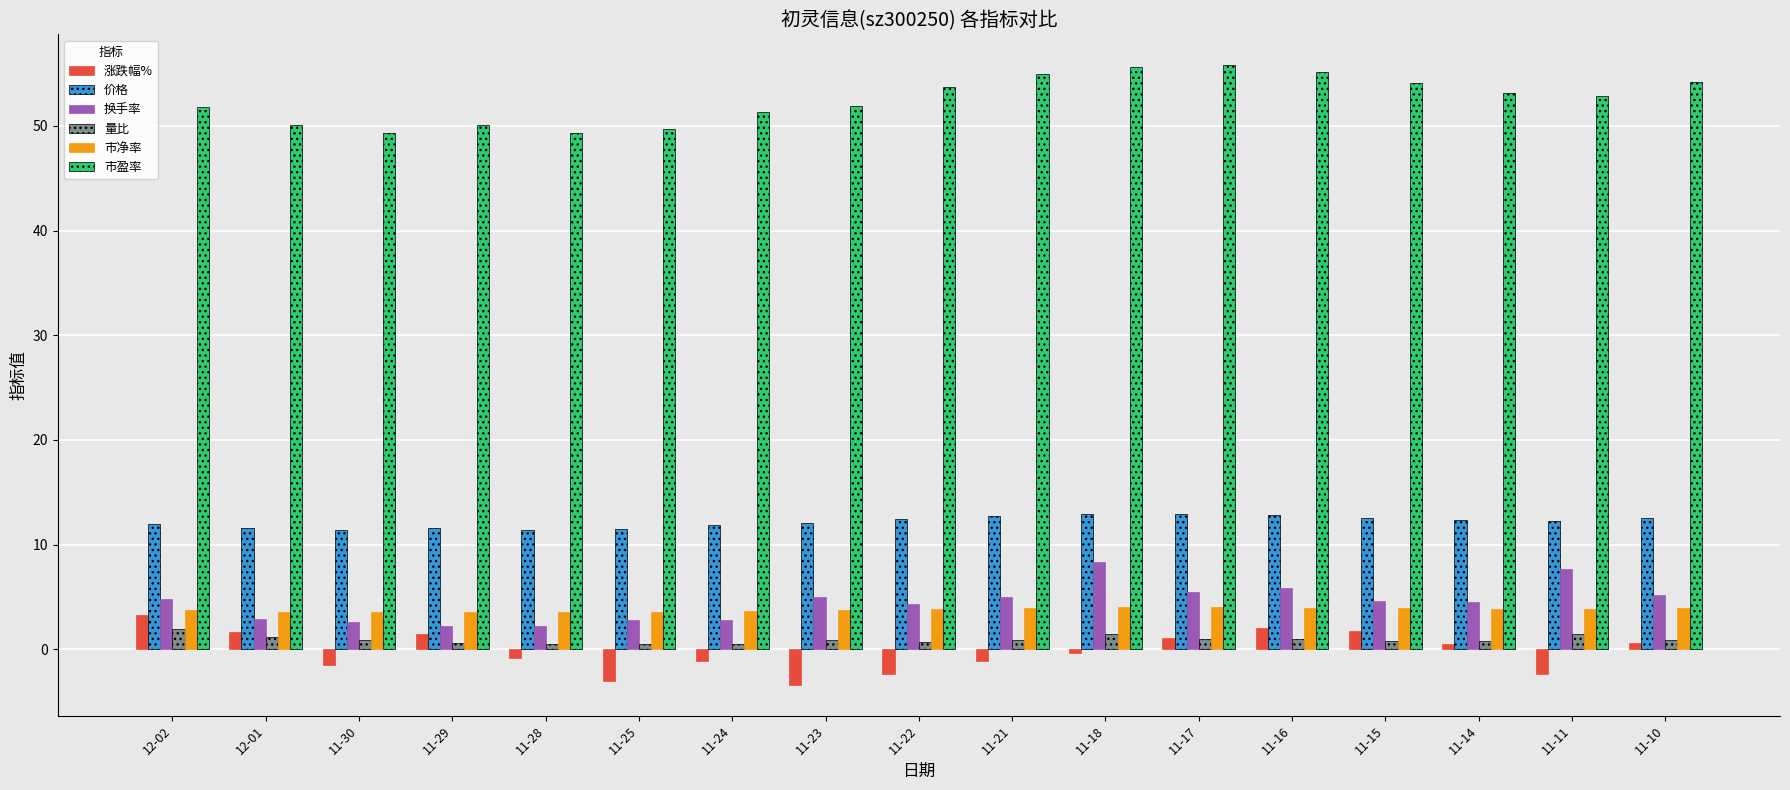

Is the value of 量比 at 11-21 greater than the value of 市盈率 at 11-14?

No